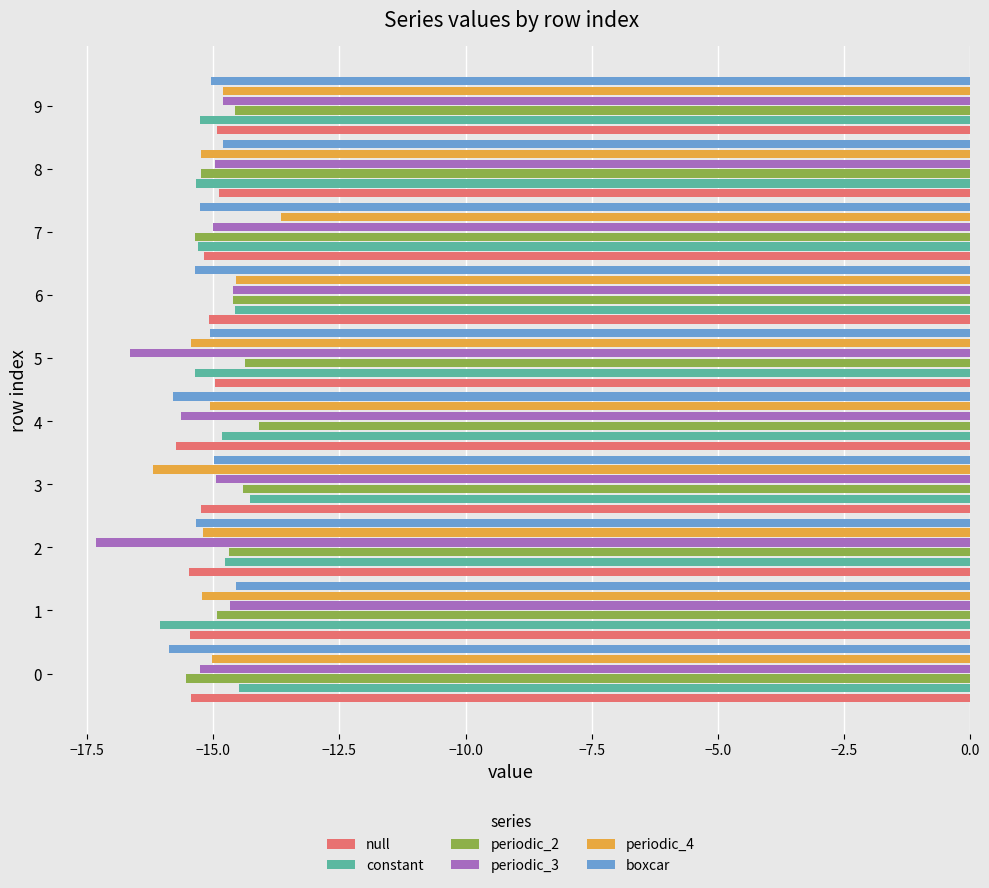

The value of boxcar at 3 is -24.4. True or false?

False